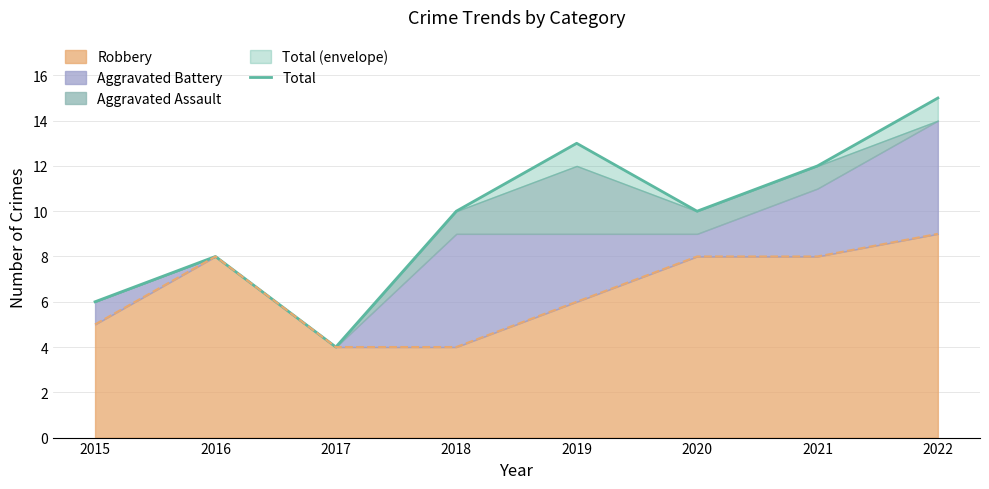

Count the number of values greater than 10.

3